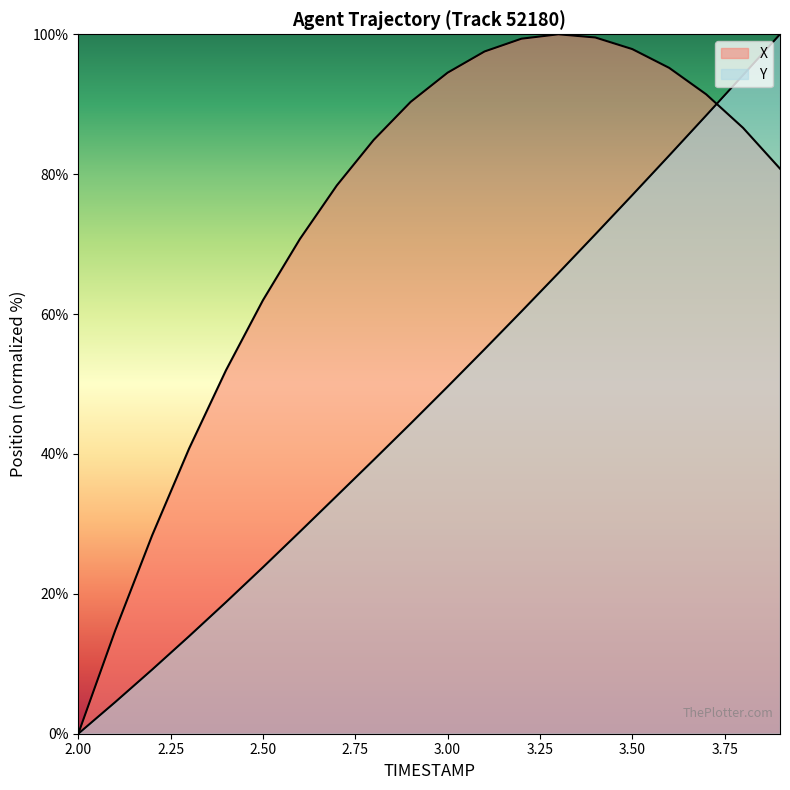

How many data points in Y are less than 49?

10